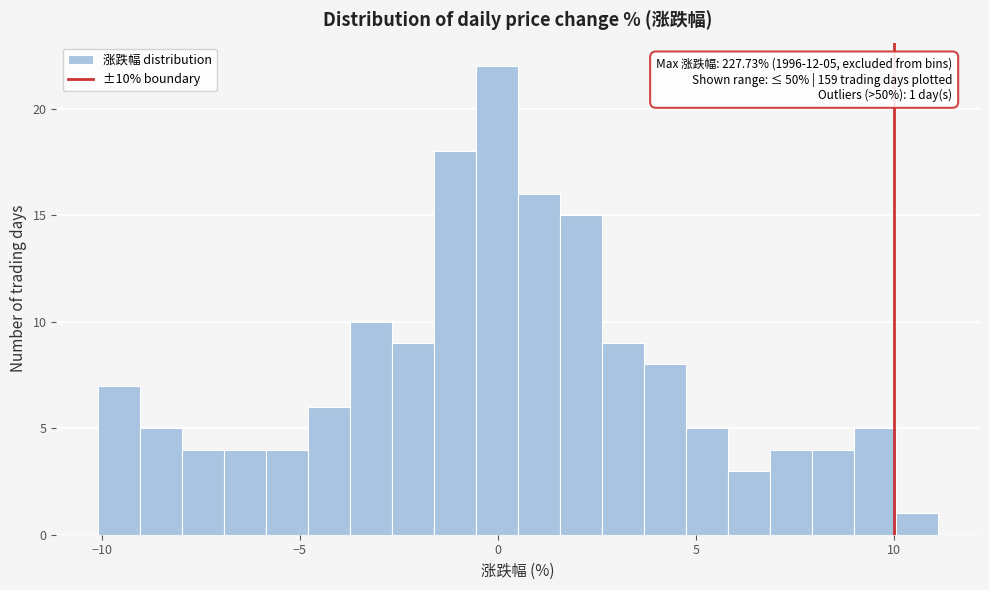

Around what value on the x-axis is the tallest bar? Give the approximate position of its centre, as read against the axis.

0.0